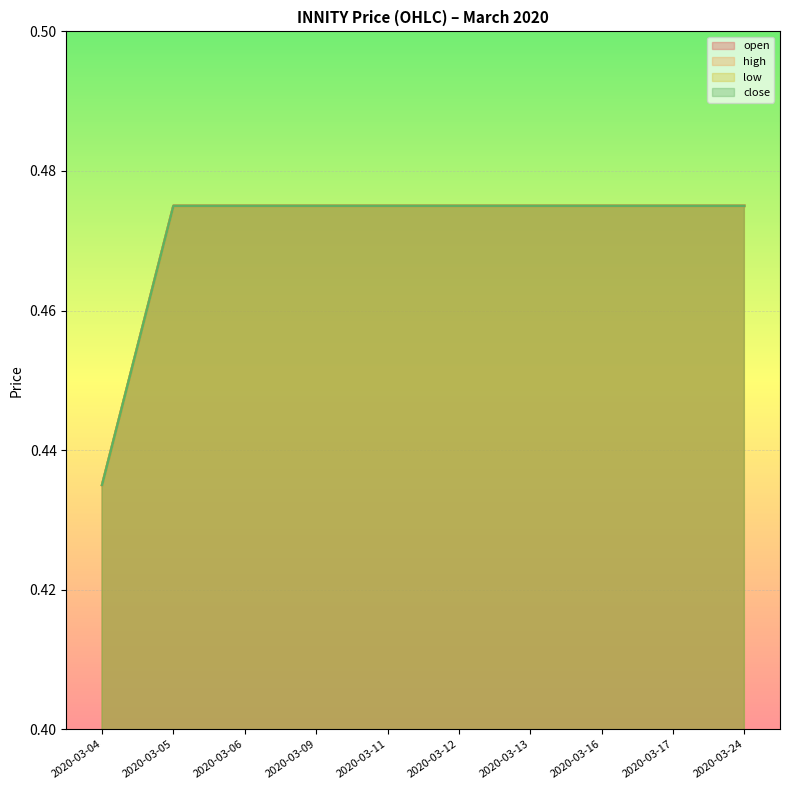

At which label is close closest to 0?

2020-03-04